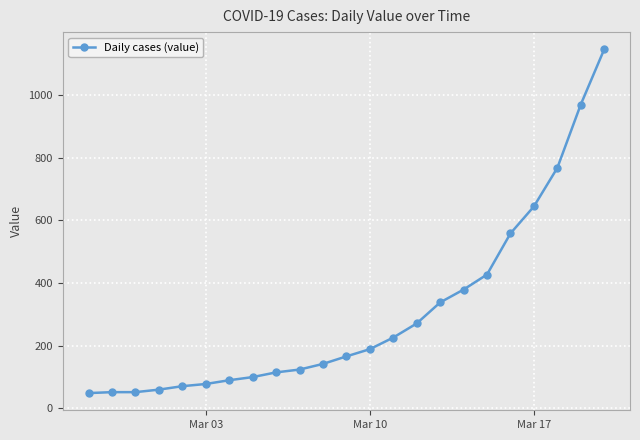

What is the maximum value shown in the chart?

1145